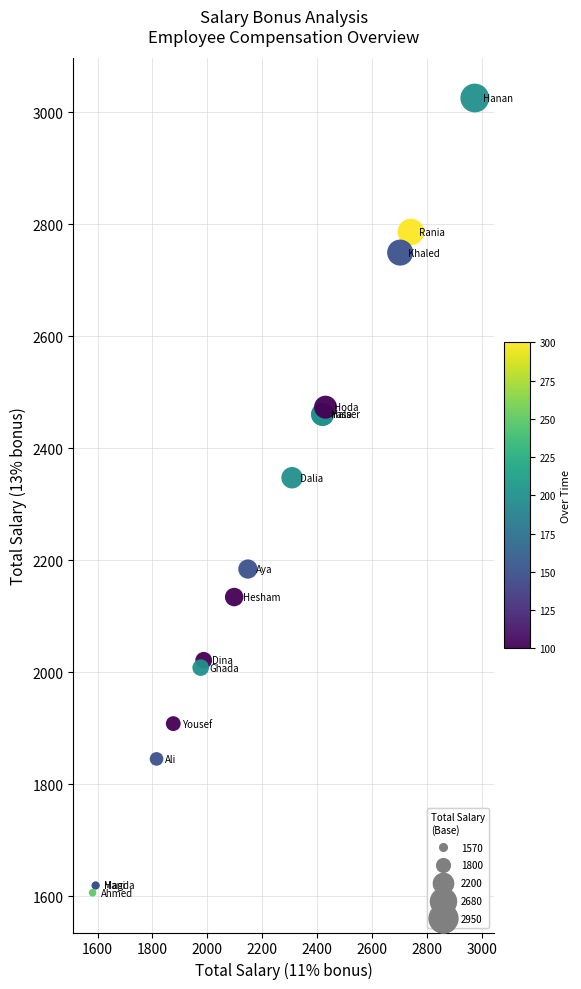

What Y value in the scatter plot is closest to 2315?

2347